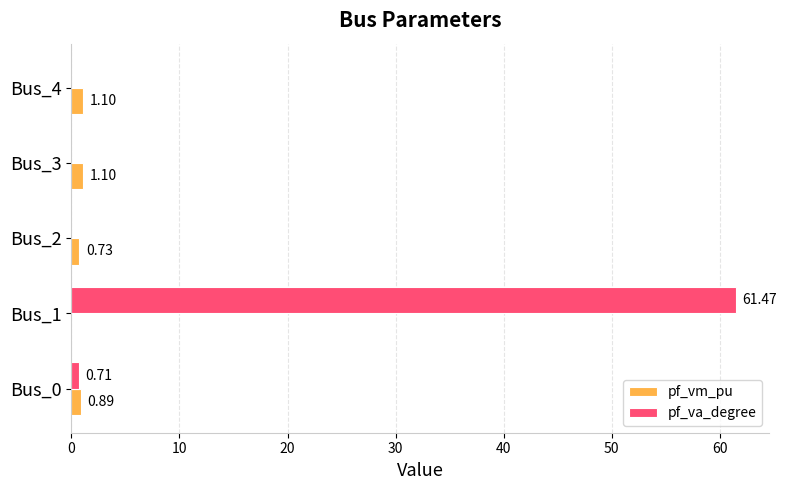

Which series has the largest total across all categories?

pf_va_degree